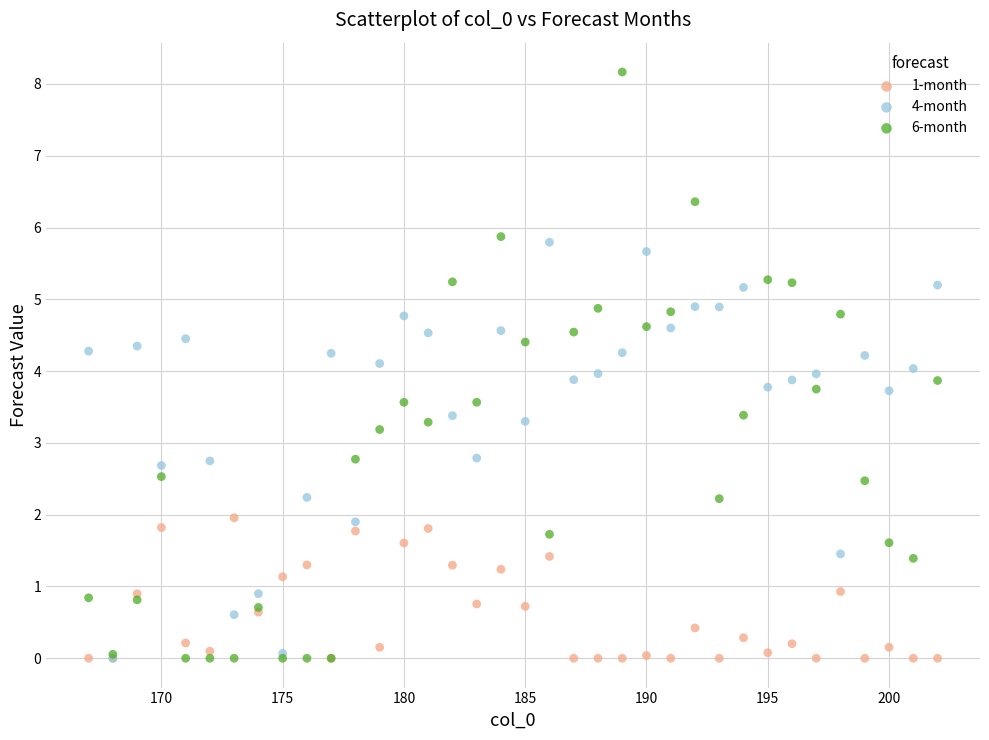

What are all the series names shown in the legend?

1-month, 4-month, 6-month